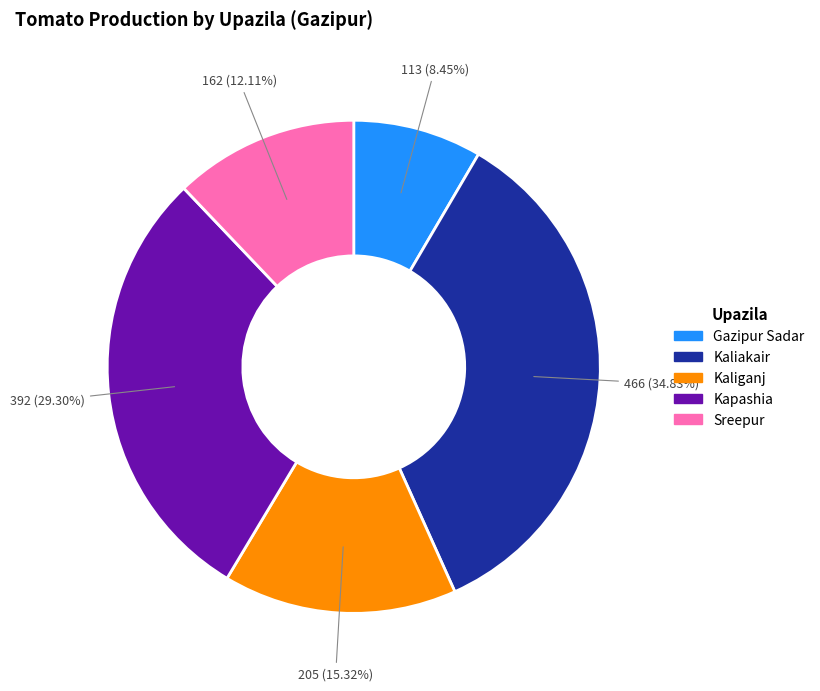

Between Kaliakair and Gazipur Sadar, which is larger?

Kaliakair